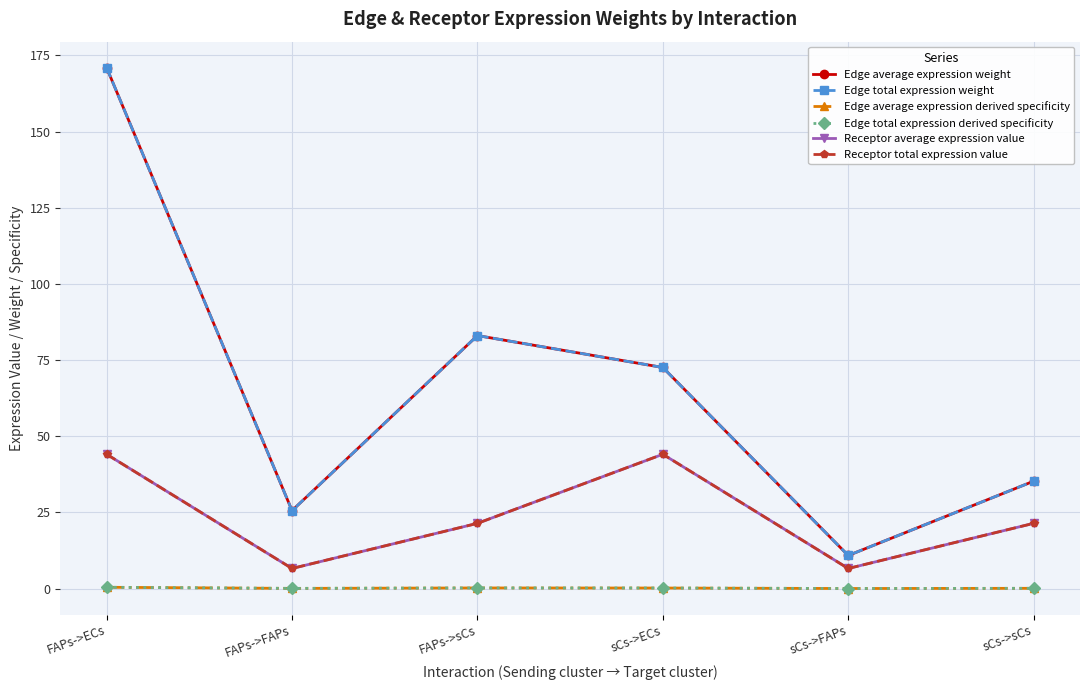

How many interior local valleys does the Edge total expression weight series have?

2